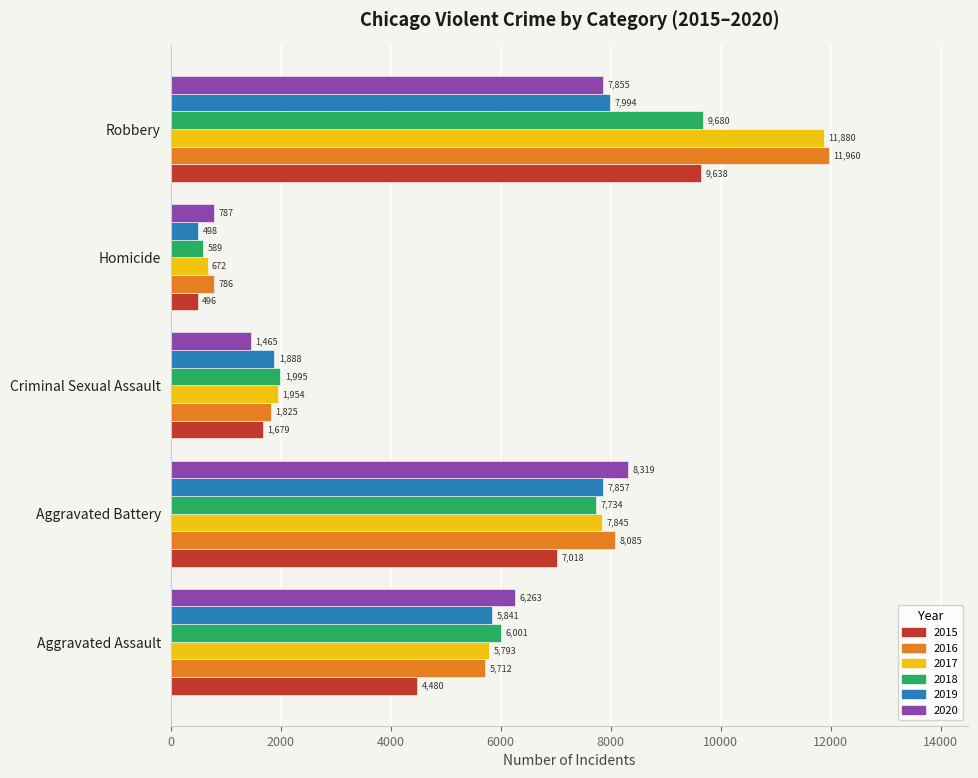

Is the value of 2018 at Aggravated Battery greater than the value of 2017 at Robbery?

No